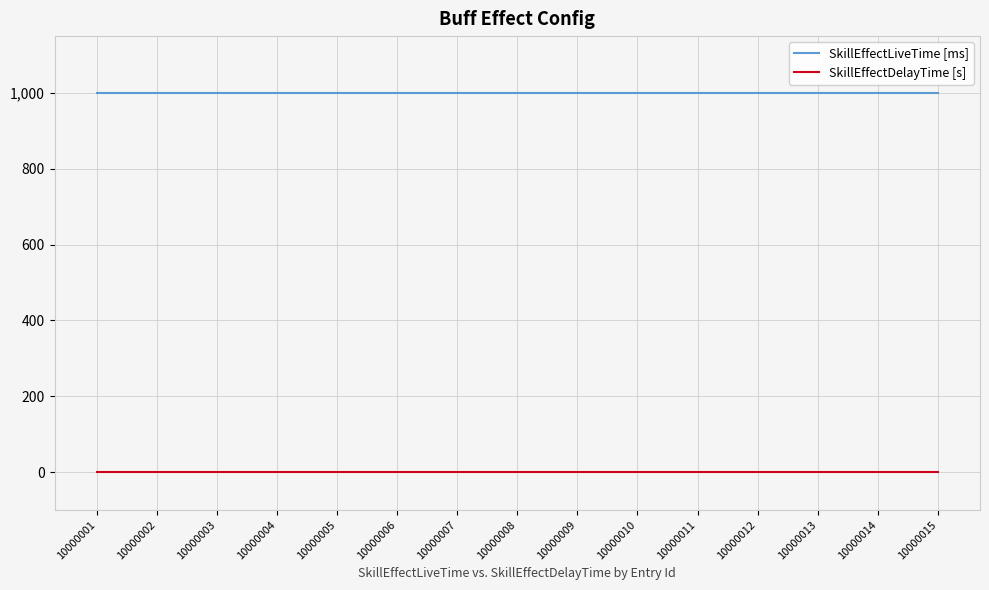

Is the value of SkillEffectDelayTime [s] at 10000009 greater than the value of SkillEffectLiveTime [ms] at 10000013?

No